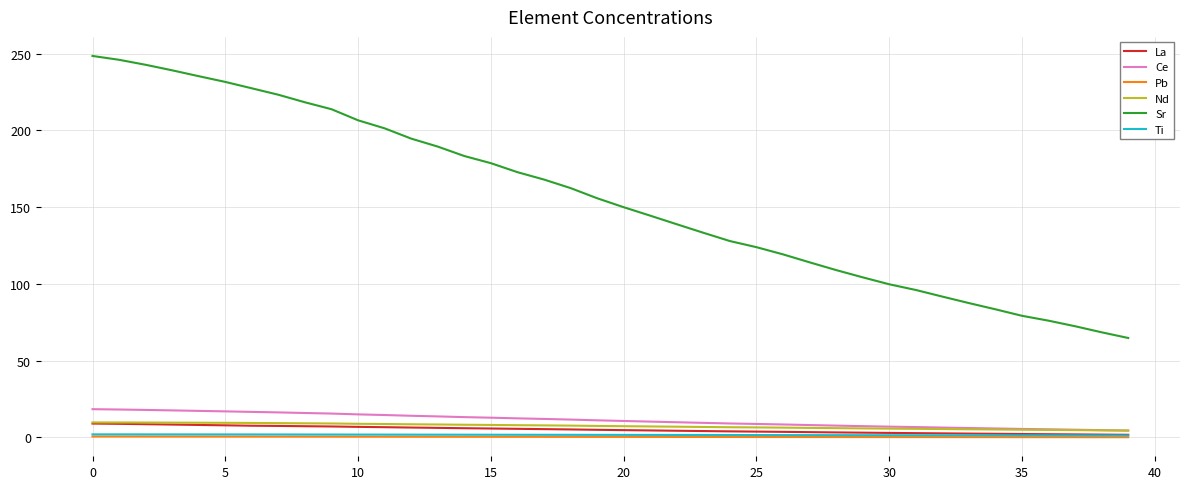

How many categories are shown in the chart?

40